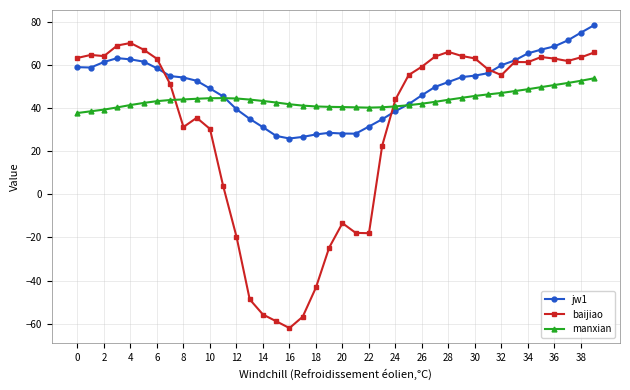

Which series has the widest spread of values?

baijiao